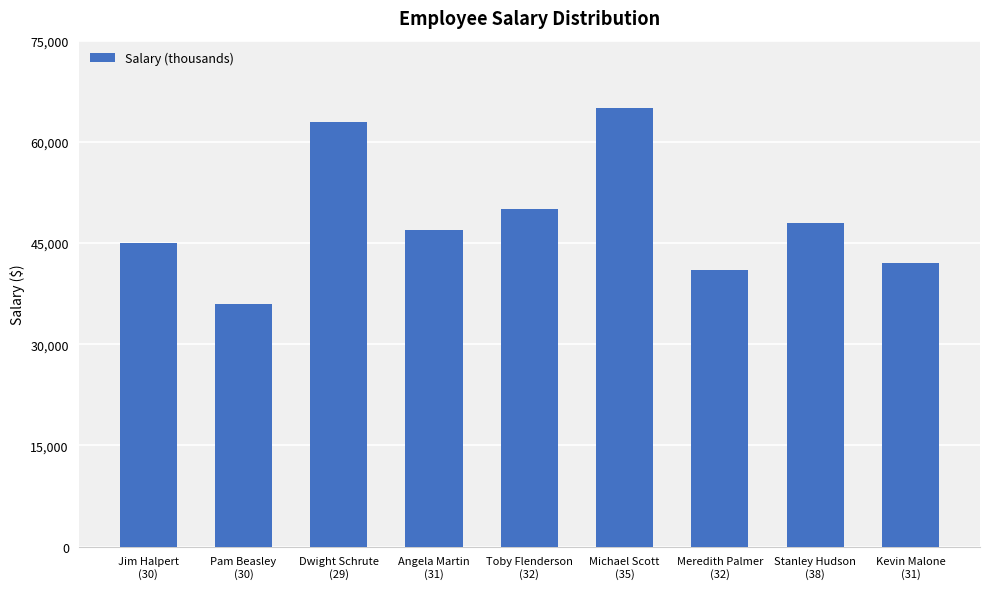

Rank the categories by value from lowest to highest.

Pam Beasley
(30), Meredith Palmer
(32), Kevin Malone
(31), Jim Halpert
(30), Angela Martin
(31), Stanley Hudson
(38), Toby Flenderson
(32), Dwight Schrute
(29), Michael Scott
(35)